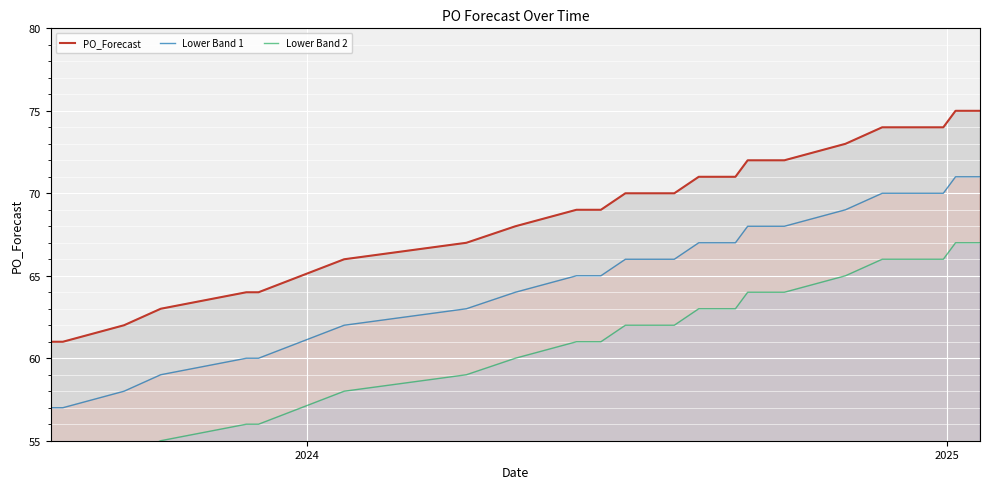

What is the maximum value for PO_Forecast?

75